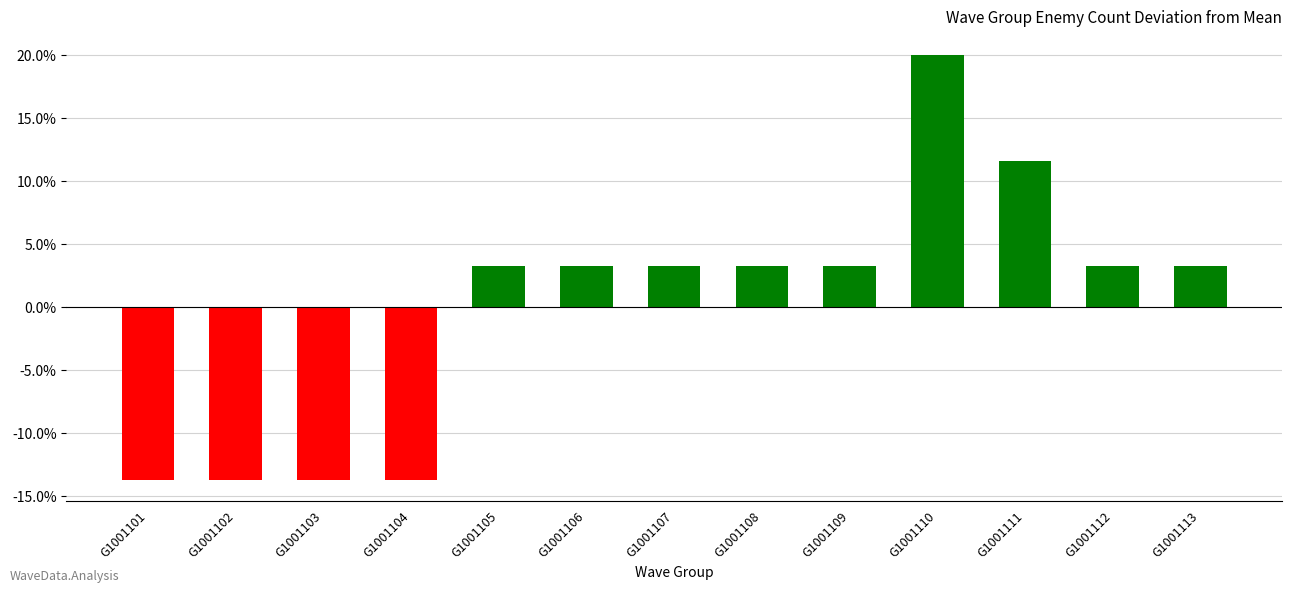

How many categories are shown in the chart?

13